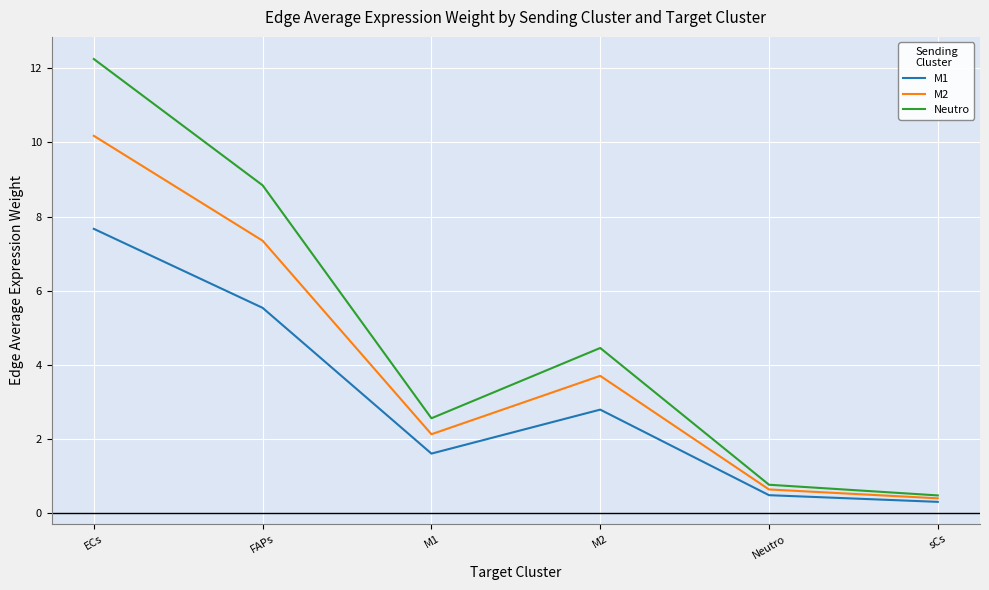

What are all the series names shown in the legend?

M1, M2, Neutro